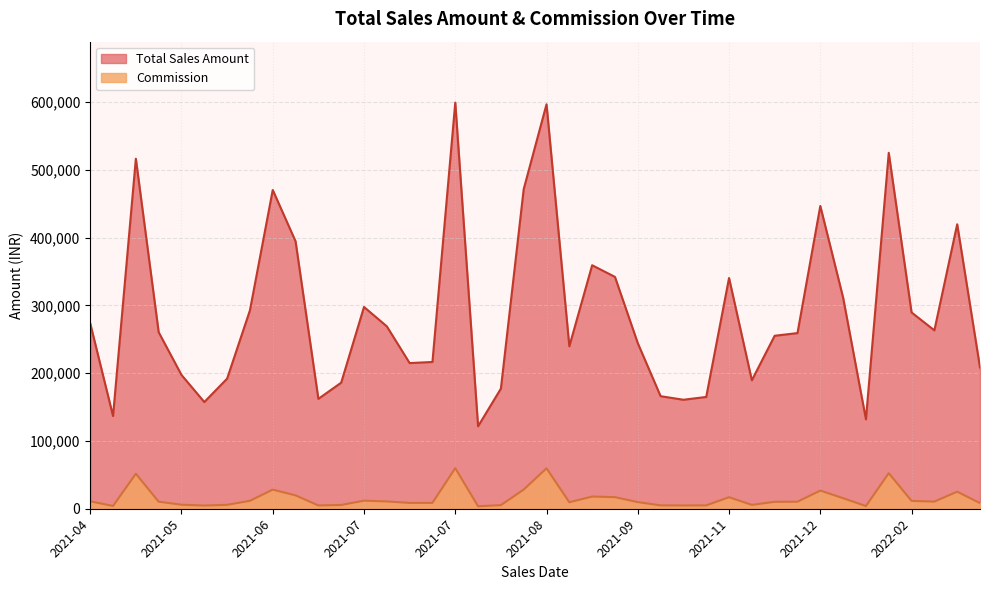

What is the difference between the Total Sales Amount values at 2021-10-26 and 2021-09-24?

181296.0